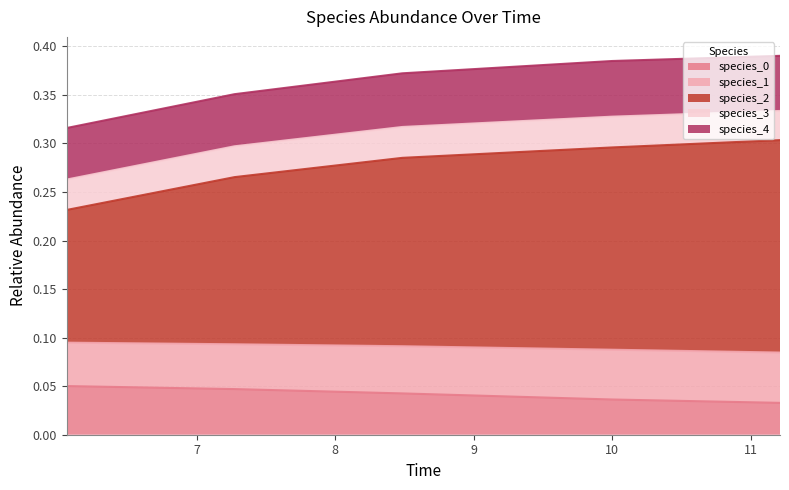

At which label is species_0 closest to 0?

4